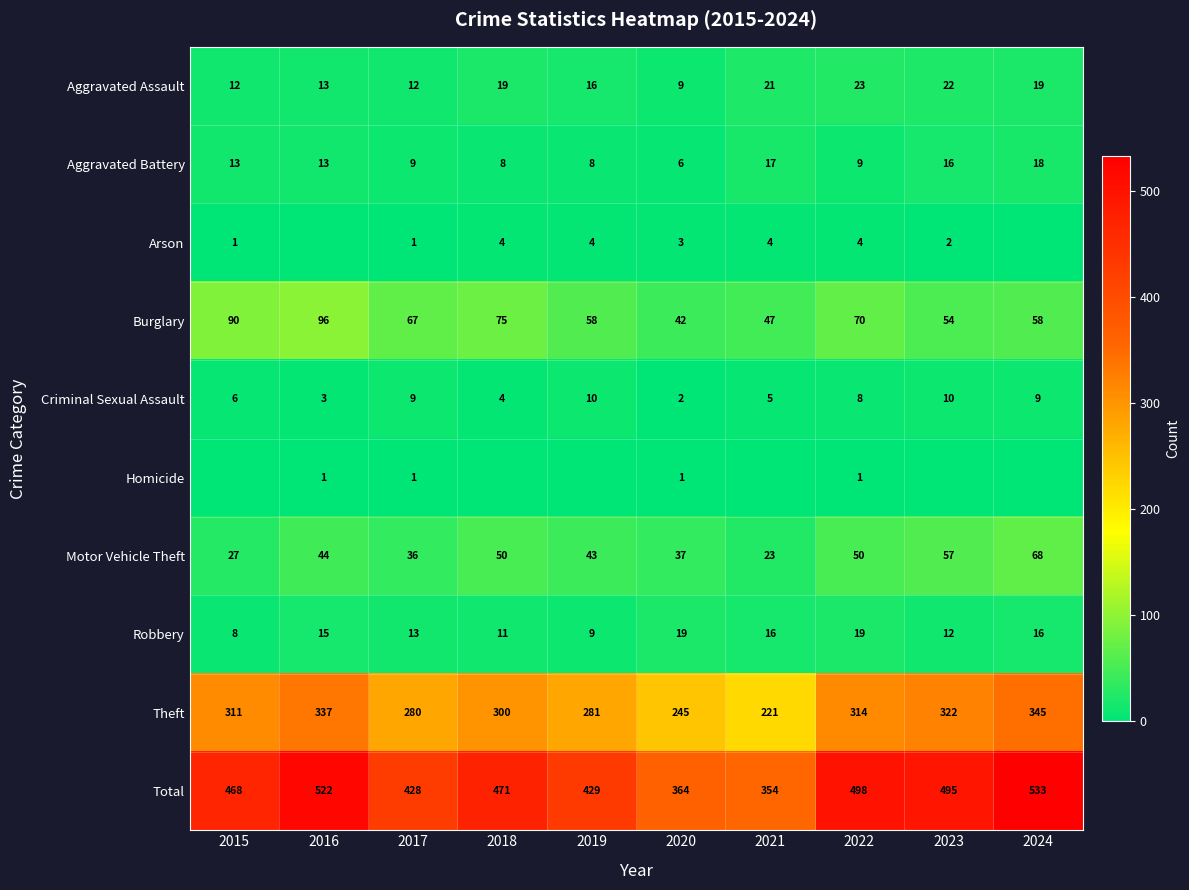

Is it true that Homicide equals 0 at 2020?

False